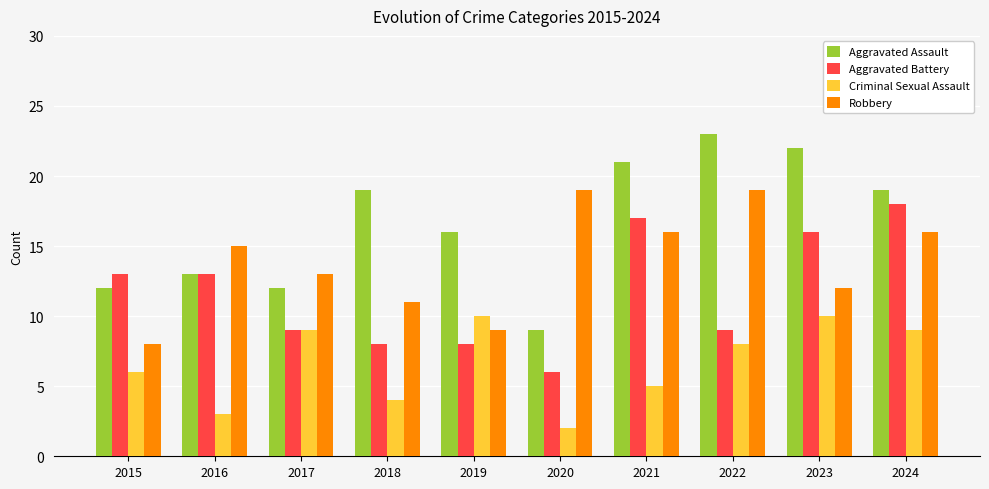

What is the maximum value for Robbery?

19